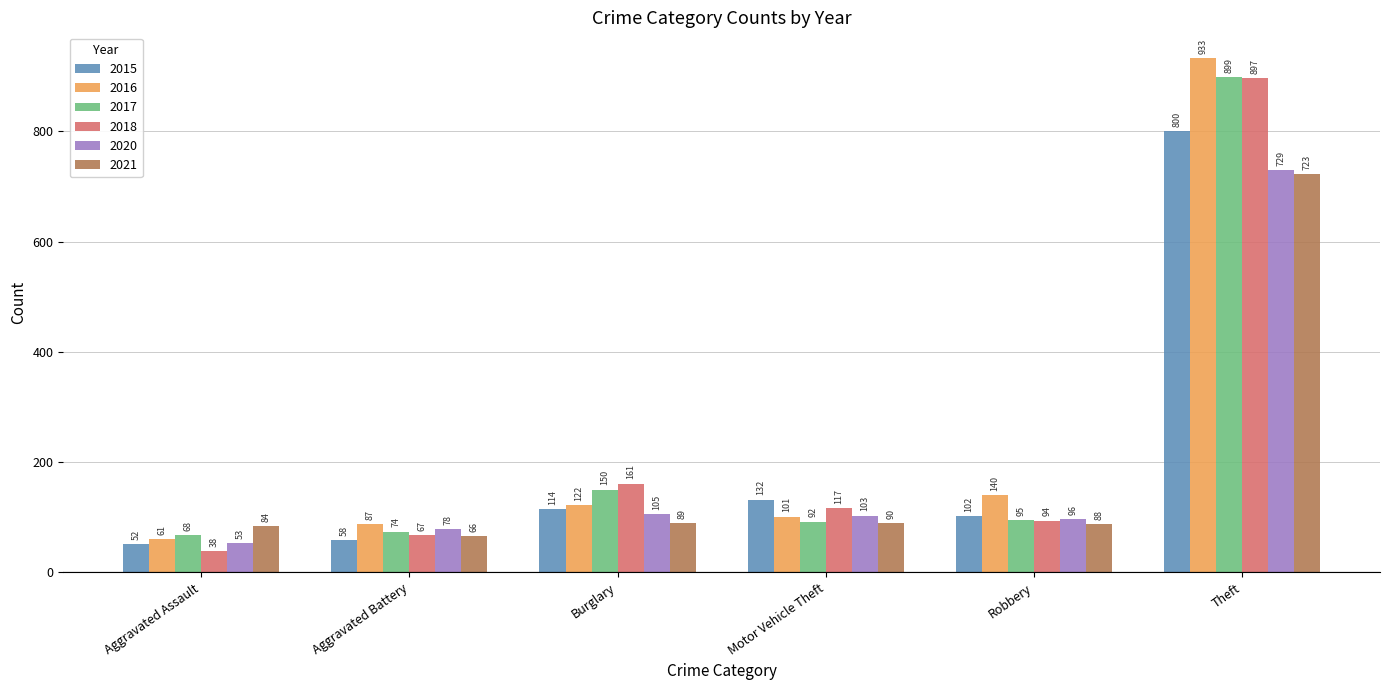

Which category has the lowest value in the 2018 series?

Aggravated Assault